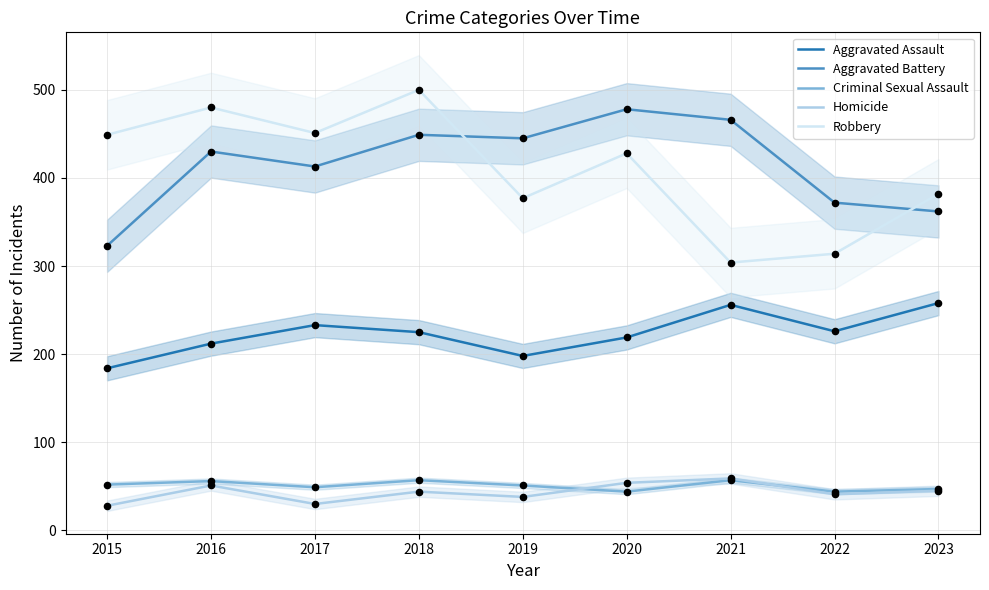

Which series has the largest Y range (max minus min)?

Robbery